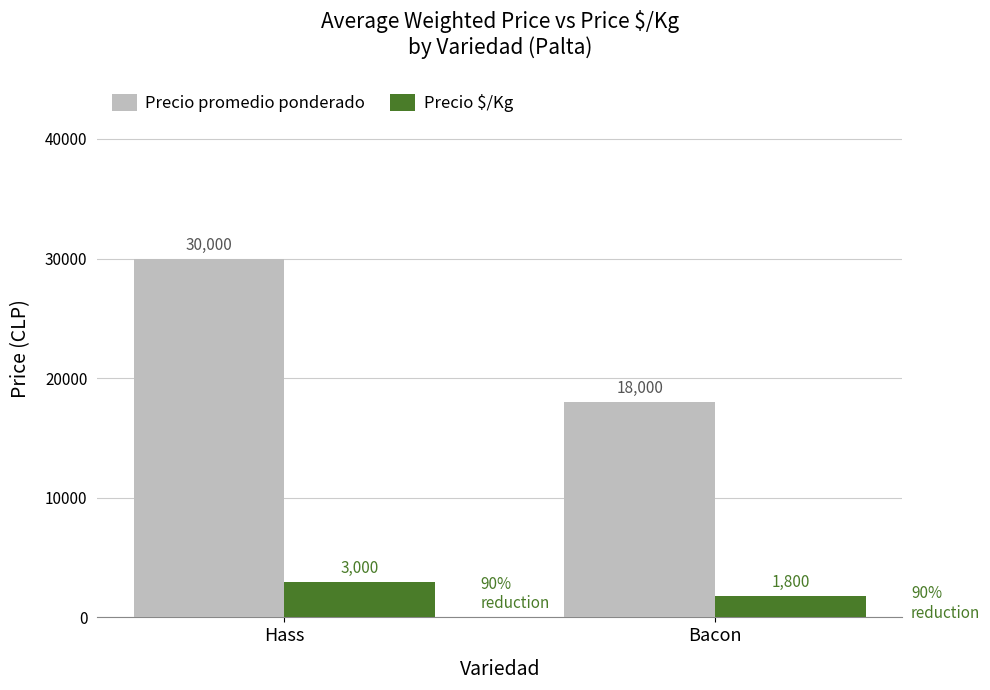

What value does the Precio promedio ponderado series have at Bacon, to the nearest 10?

18000